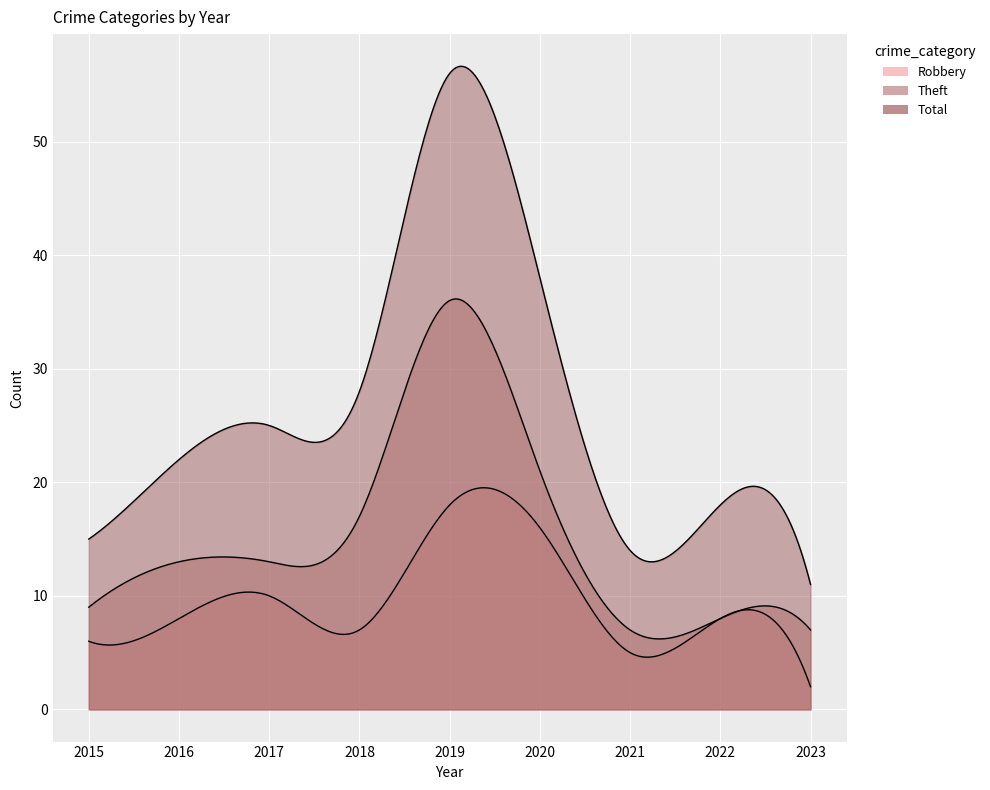

Which category has the highest value in the Robbery series?

2019